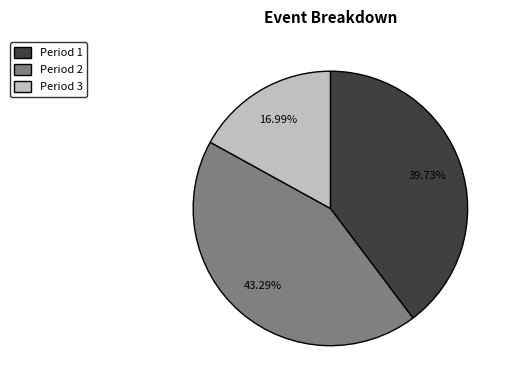

What percentage is NOT represented by Period 3?

83.0%